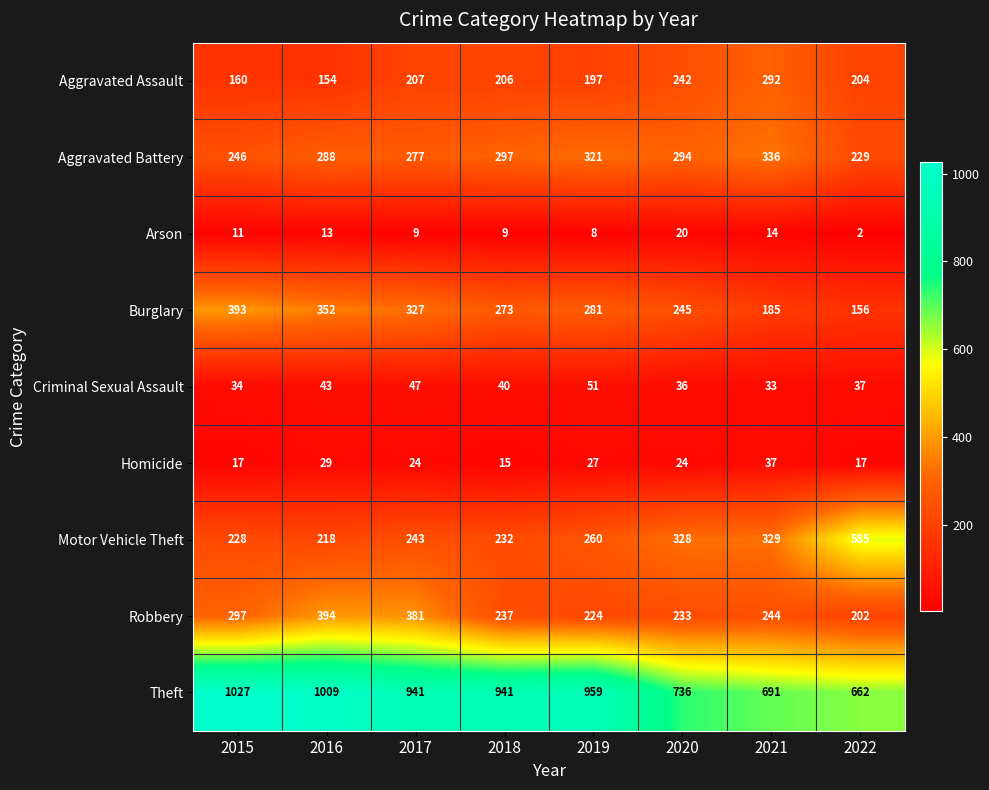

At which label is Homicide closest to 26?

2019